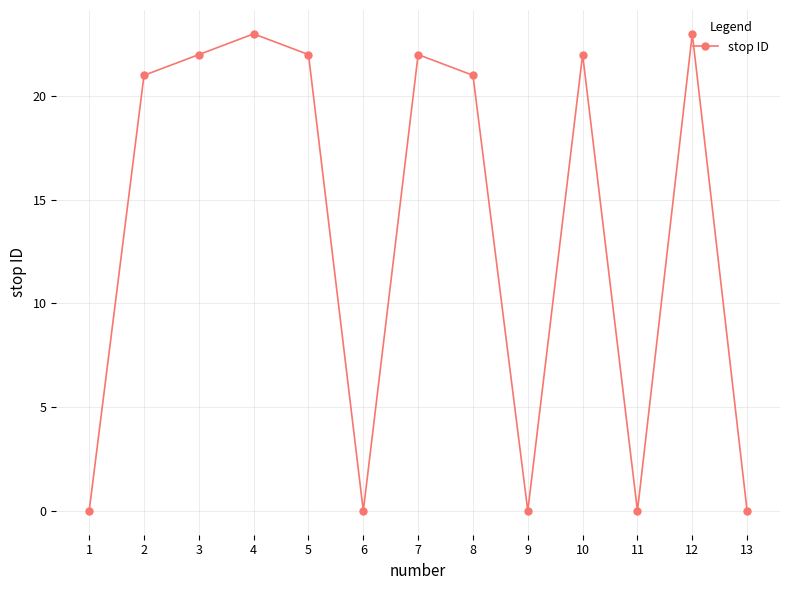

What is the maximum value shown in the chart?

23